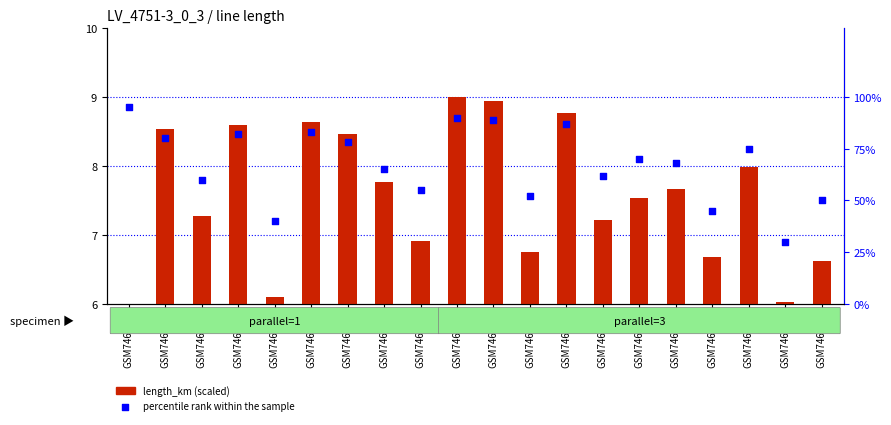

Which series has the largest Y range (max minus min)?

percentile rank within the sample